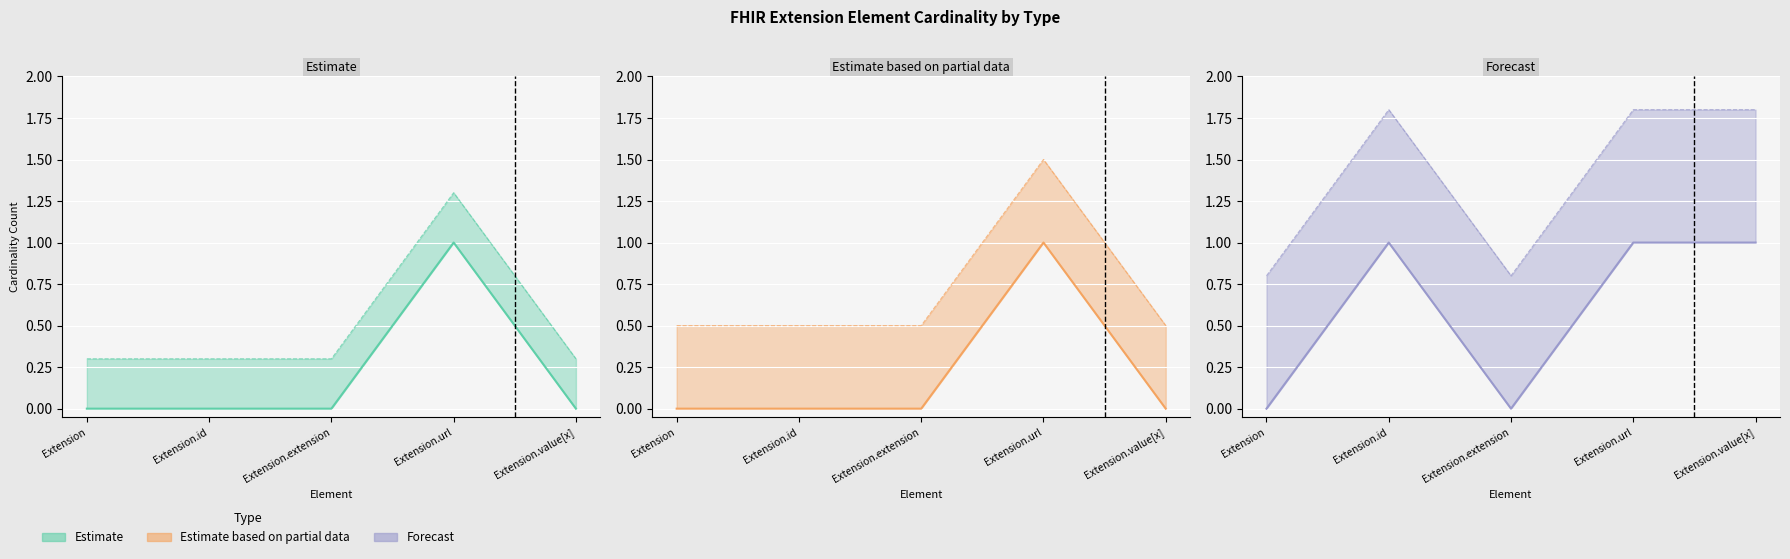

Where do Estimate based on partial data and Forecast first cross each other?

Extension.url and Extension.value[x]